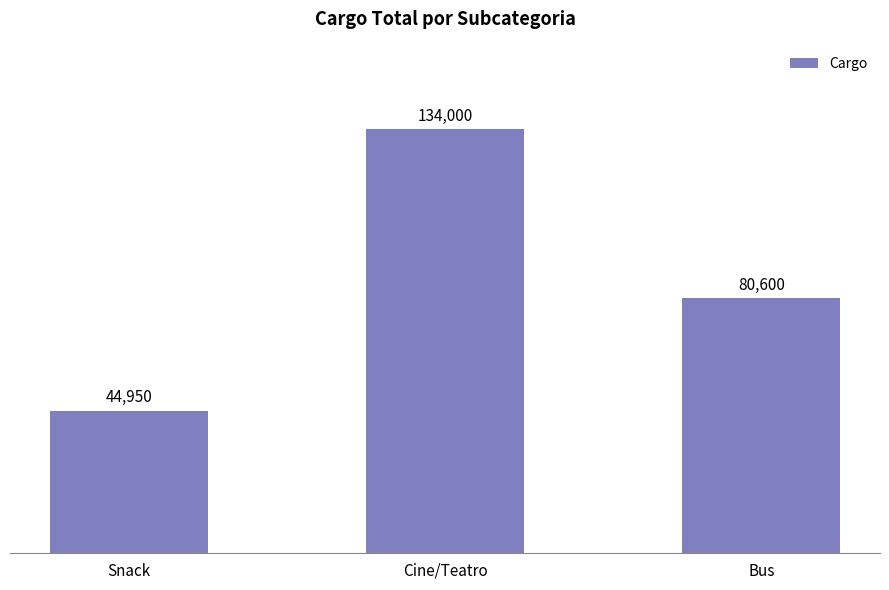

What is the sum of all values?

259550